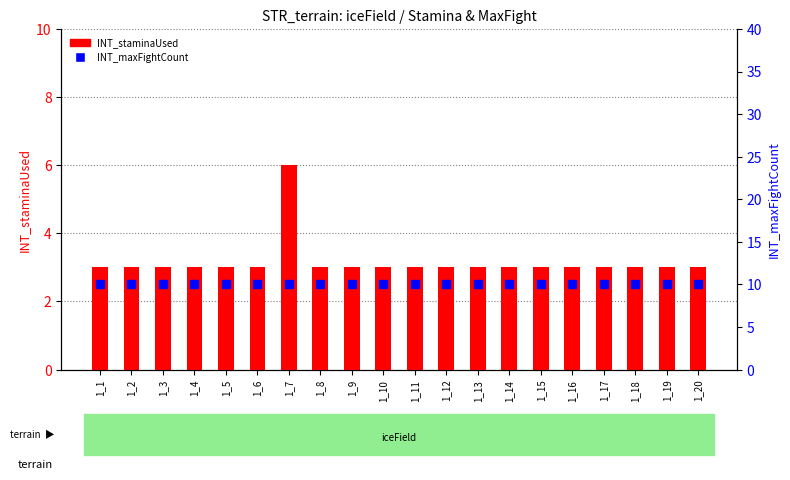

How many INT_staminaUsed values are between 3 and 4?

19